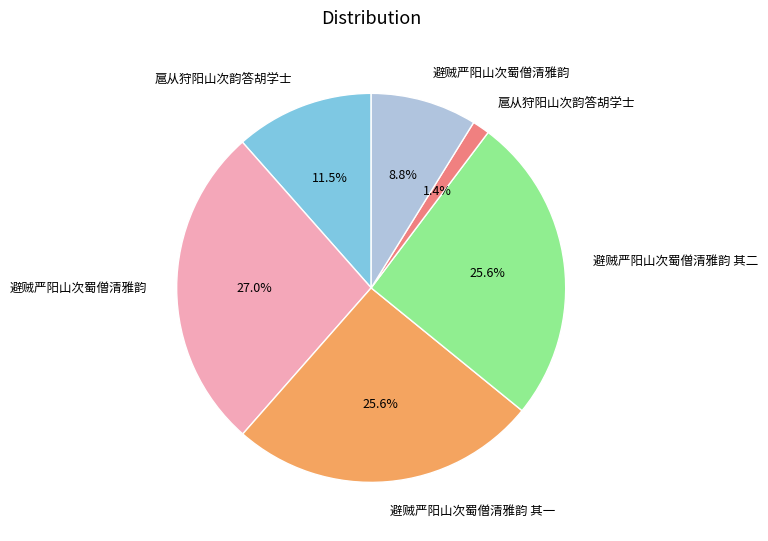

Is there a majority slice in this chart?

No